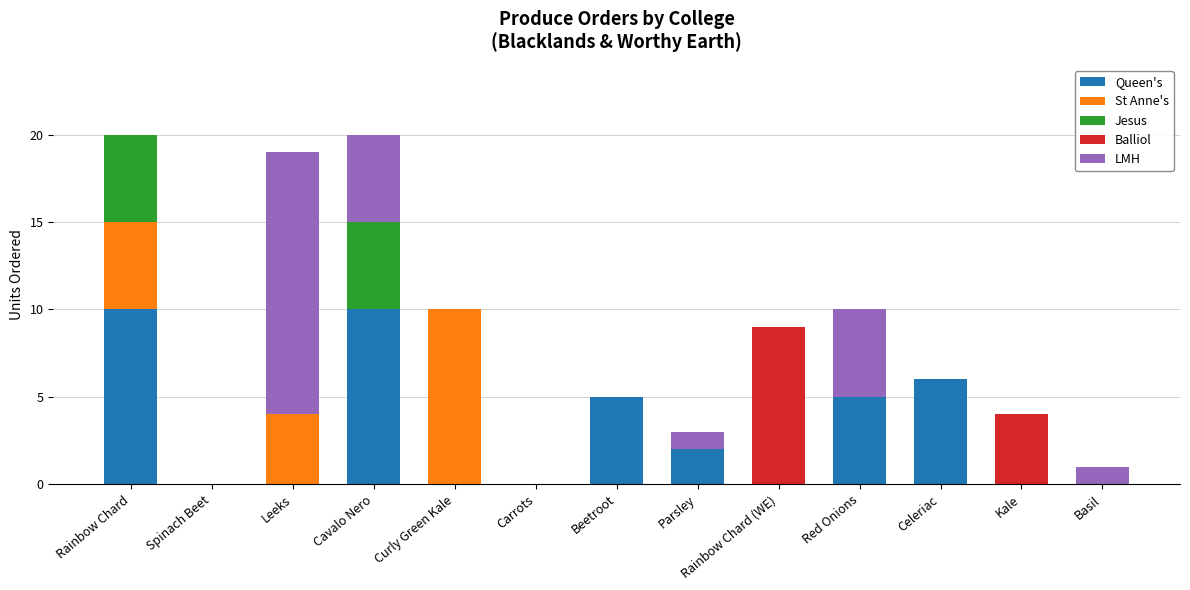

The value of Queen's at Curly Green Kale is 4. True or false?

False